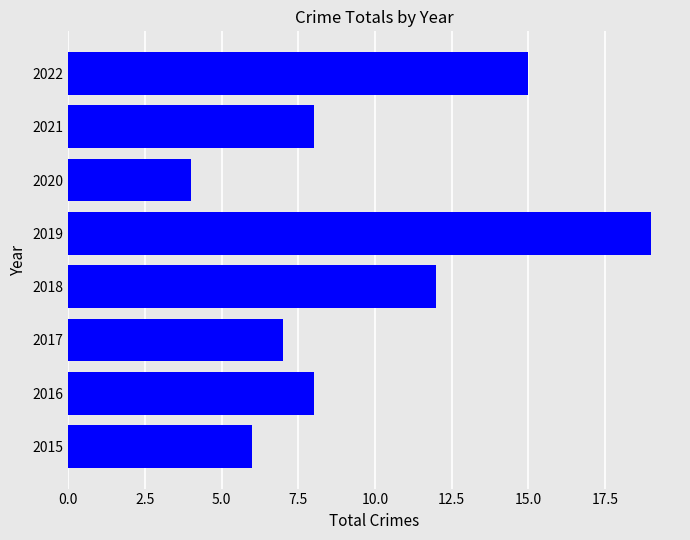

Reading top to bottom, transcribe all the data shown in this chart.

15	8	4	19	12	7	8	6